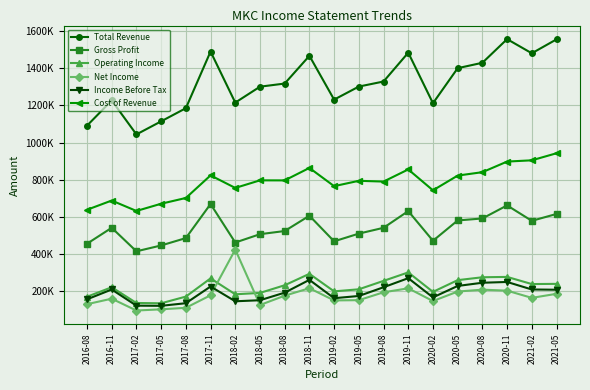

True or false: Cost of Revenue and Income Before Tax cross at least once.

False